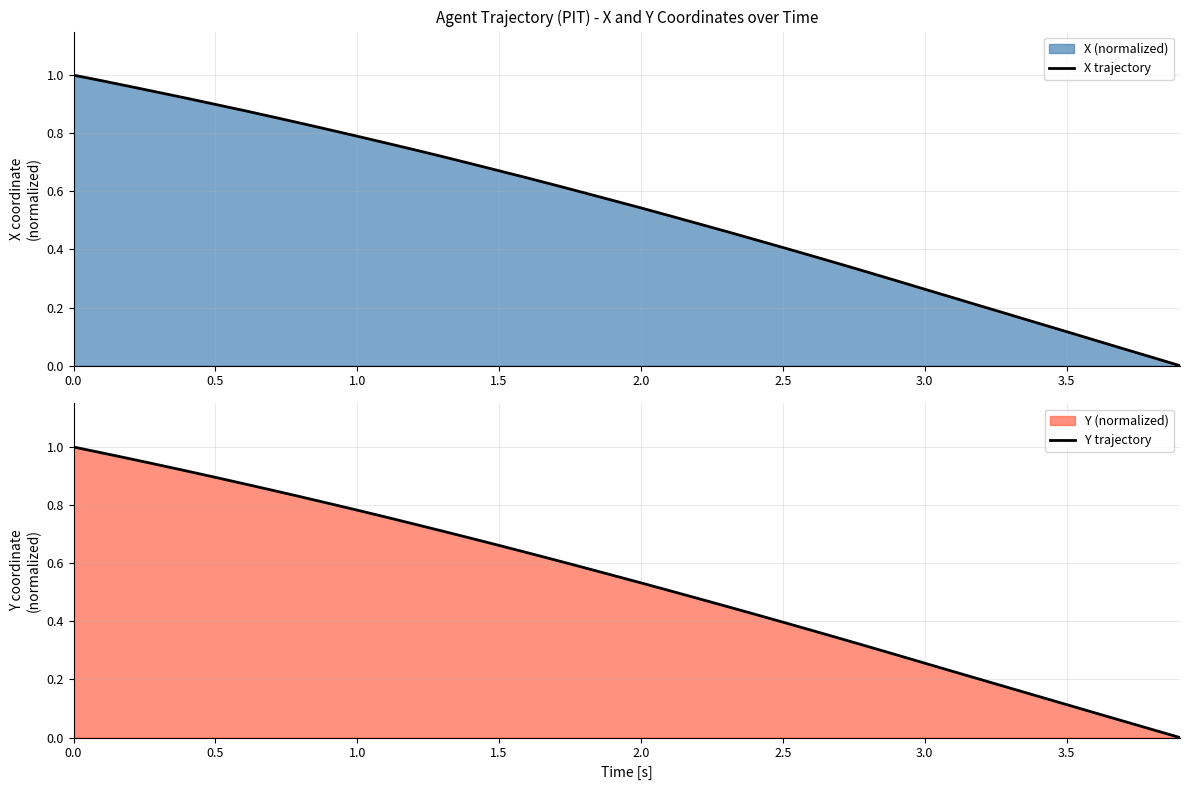

True or false: Y trajectory has more than 2 interior local peaks.

False